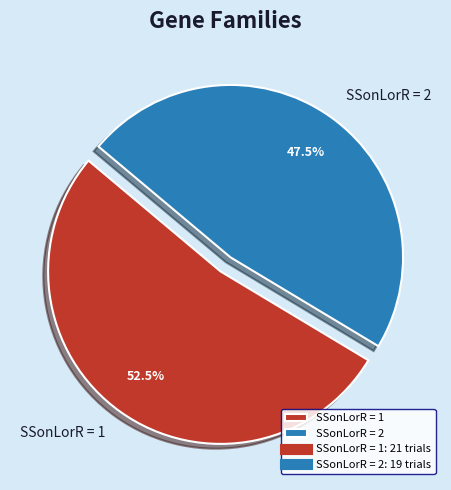

To the nearest percent, what is the difference between the largest and smallest slice percentages?

5%